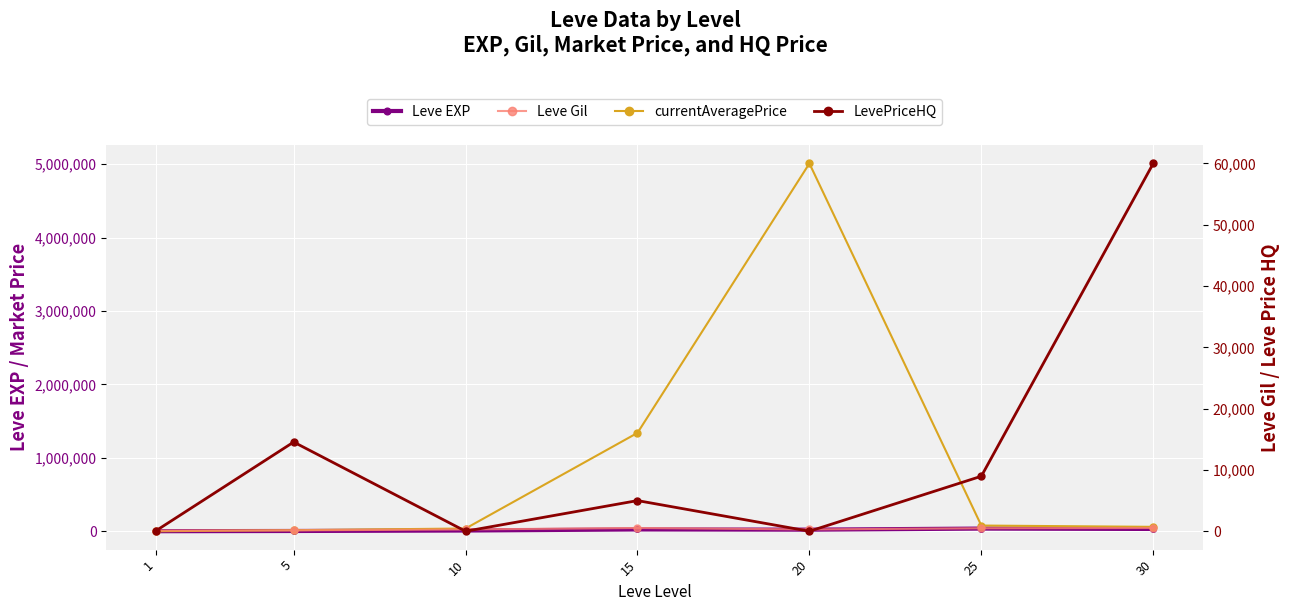

Reading left to right, list all the values displayed in this chart.

Leve EXP: 1=630.0	5=3600.0	10=9990.0	15=24790.0	20=21600.0	25=36390.0	30=31330.0
currentAveragePrice: 1=134.2	5=14550.0	10=37332.0	15=1339988.6	20=5010000.0	25=77700.0	30=60000.0
Leve Gil: 1=113.0	5=139.0	10=293.0	15=529.0	20=290.0	25=485.0	30=532.0
LevePriceHQ: 1=95.2	5=14550.0	10=0.0	15=4999.8	20=0.0	25=8974.0	30=60000.0